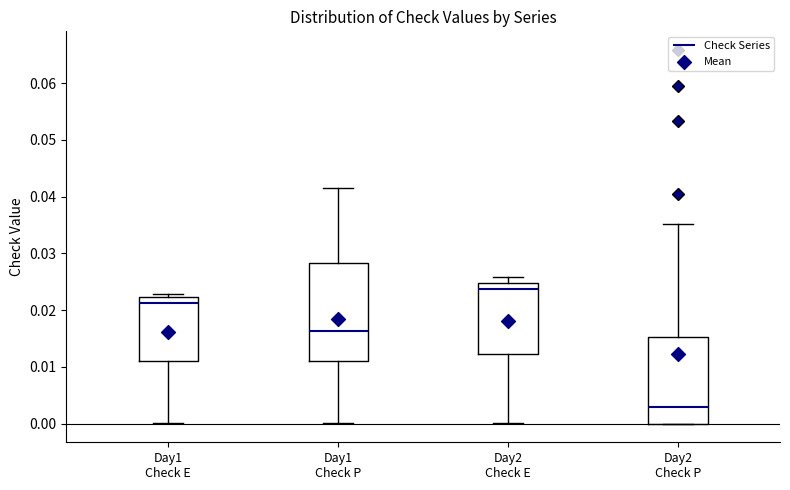

Where is the upper edge of the box for Day1 Check E on the y-axis? The values are not printed on the chart, so give them approximately, as read against the axis.

0.022